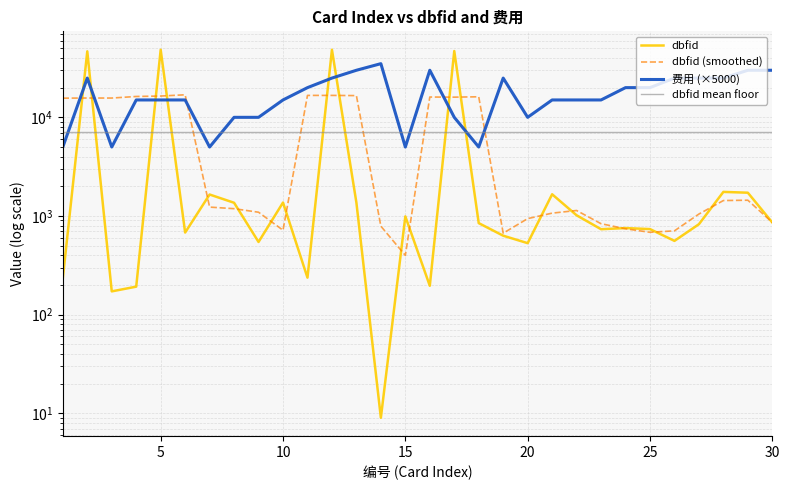

After their last crossing, which series has the higher values: dbfid (smoothed) or dbfid mean floor?

dbfid mean floor